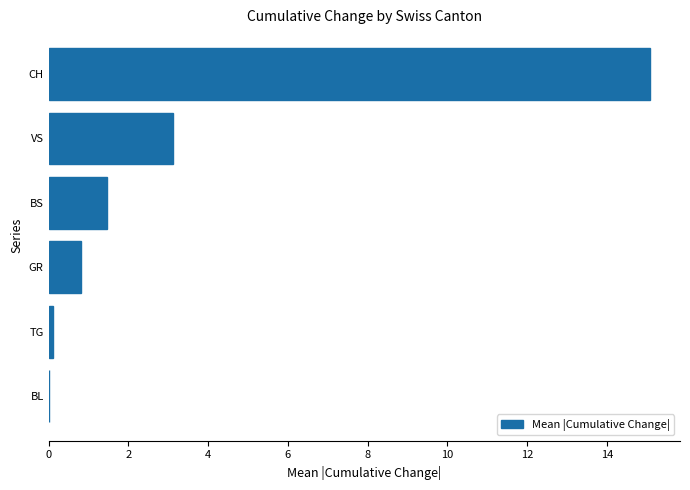

The chart shows a value of 15.1 at CH. True or false?

True